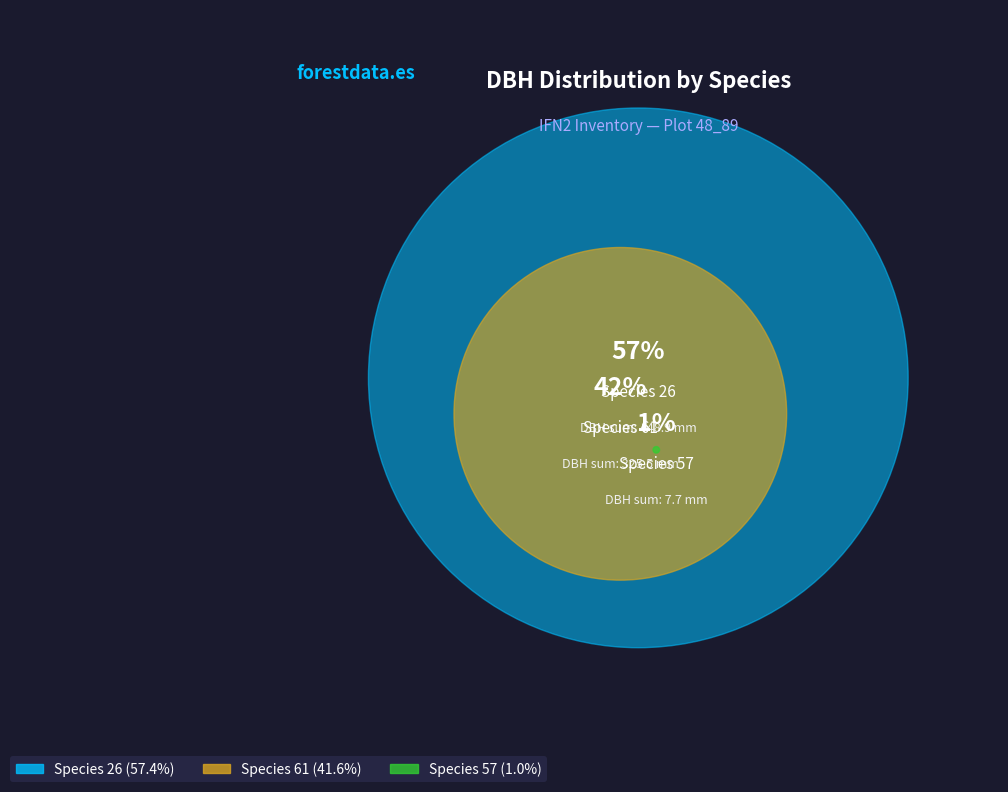

How many segments does this pie chart have?

3